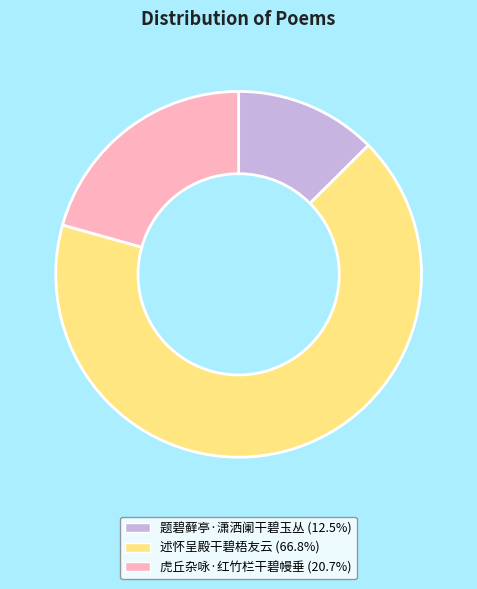

Do 题碧藓亭·潇洒阑干碧玉丛 and 虎丘杂咏·红竹栏干碧幔垂 together represent more than half of the pie?

No